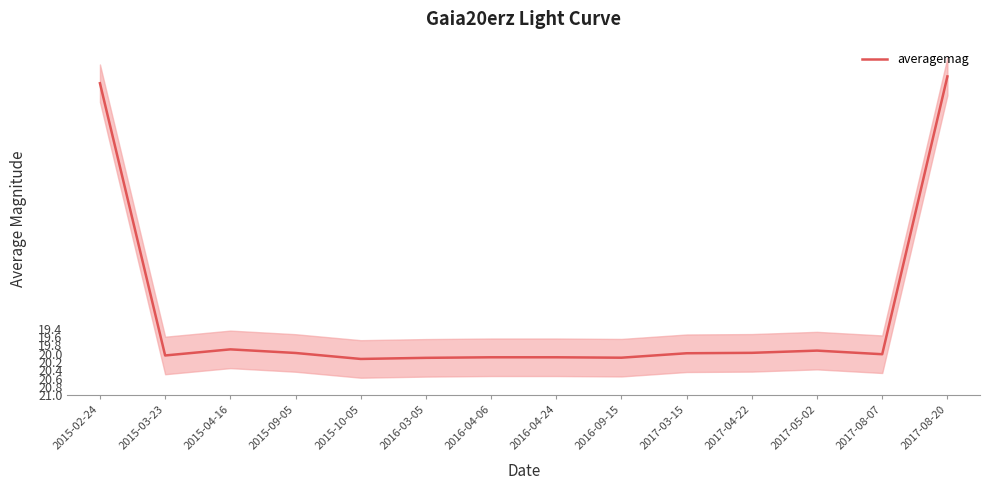

Reading left to right, transcribe all the data shown in this chart.

13.5	20.0	19.9	20.0	20.1	20.1	20.1	20.1	20.1	20.0	20.0	19.9	20.0	13.4